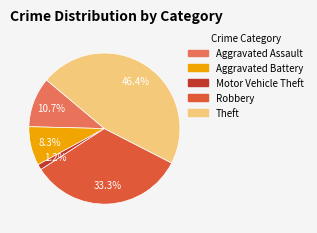

Count the number of slices in the pie.

5